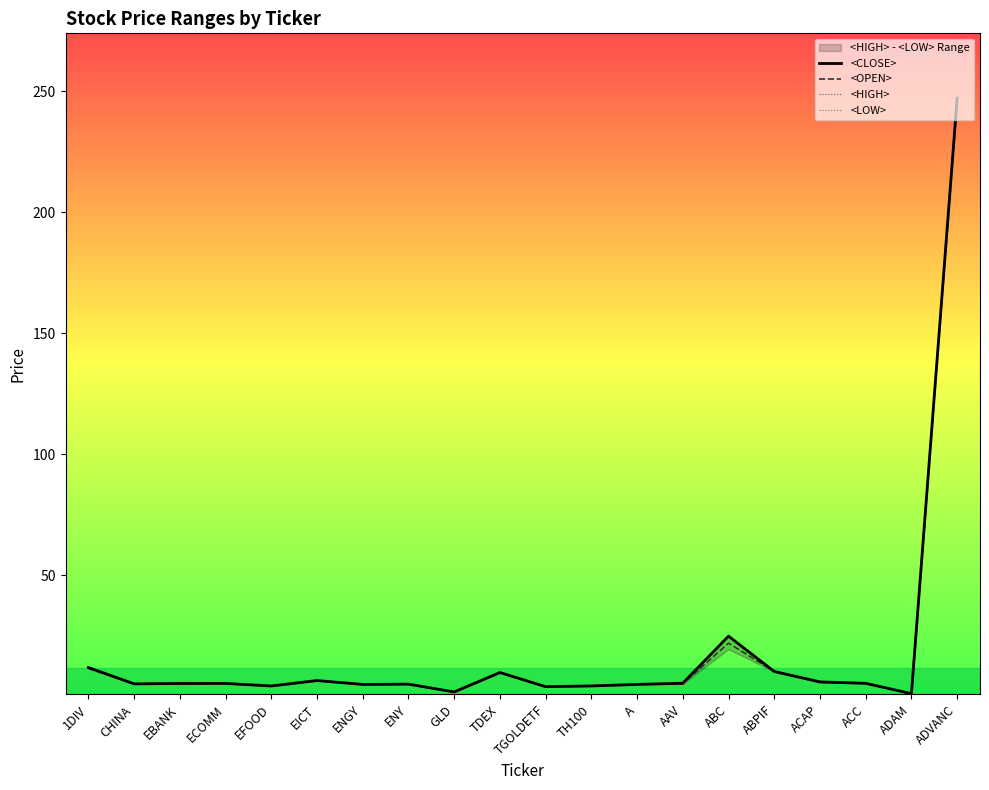

True or false: <HIGH> has a value of 4.3 at TH100.

True